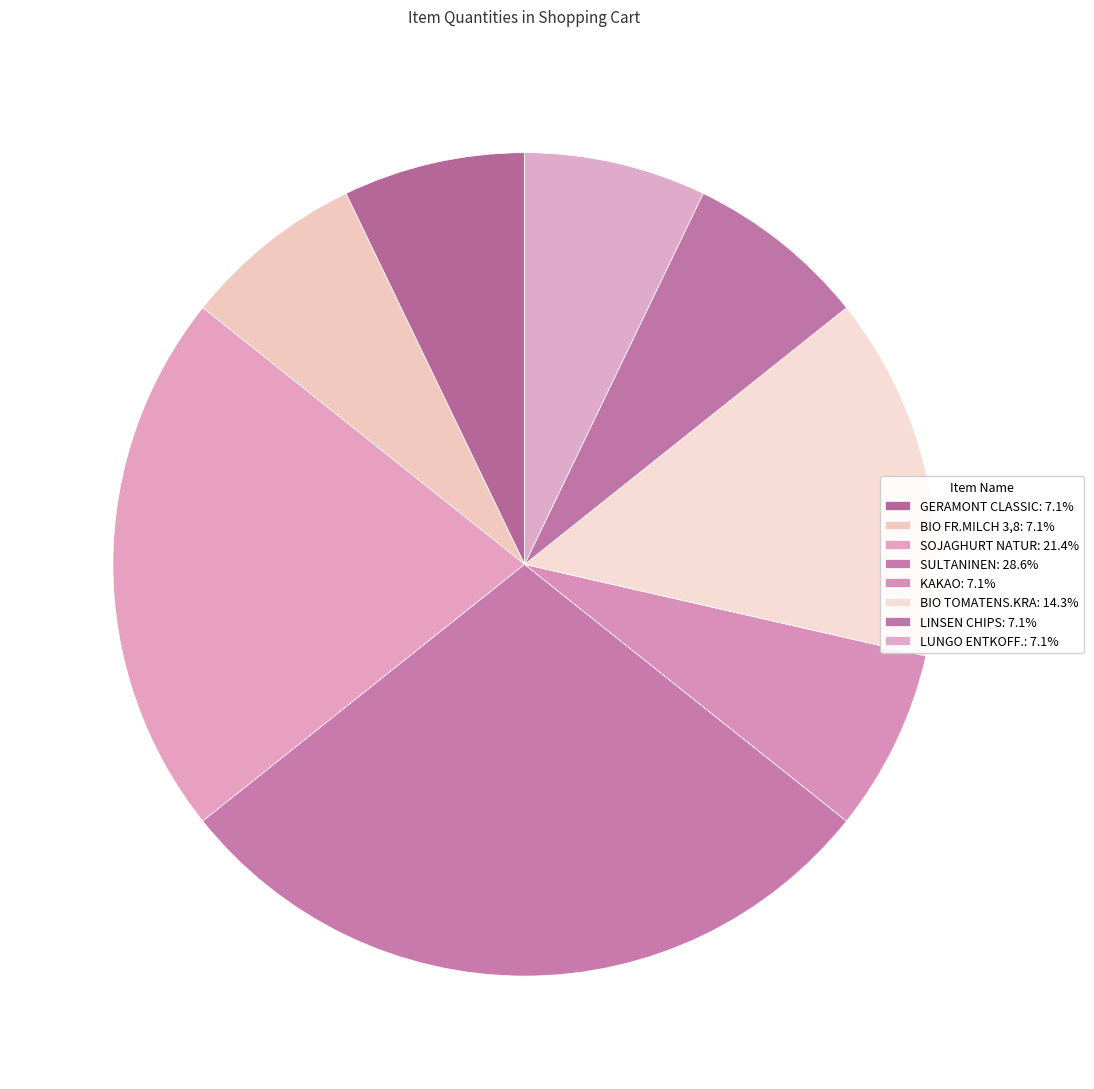

Does BIO TOMATENS.KRA account for over 50% of the chart?

No